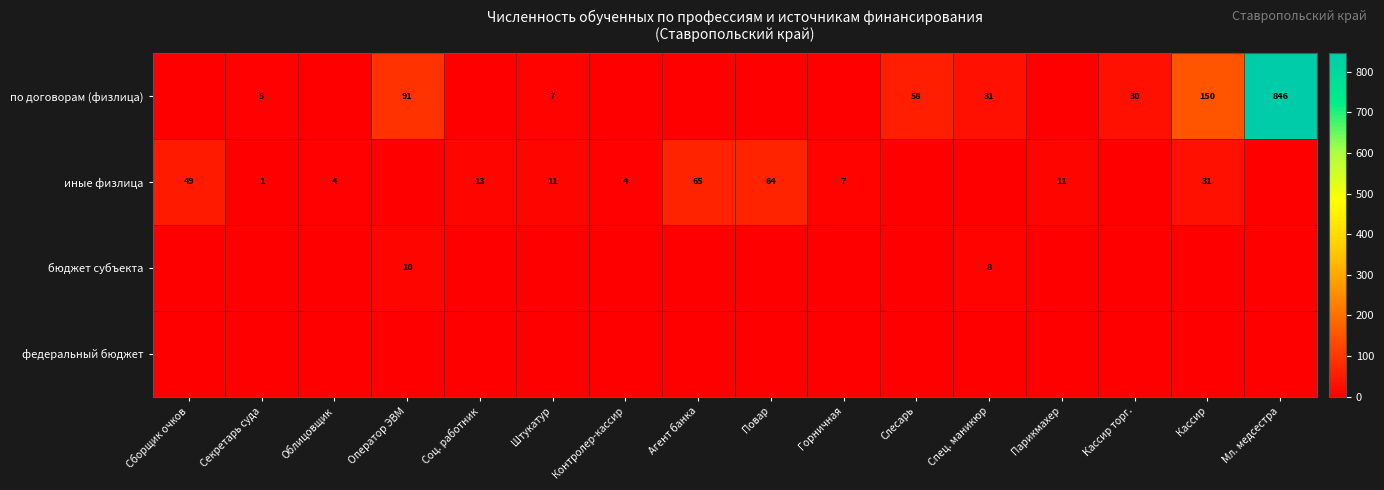

Which category has the highest value across all series?

Мл. медсестра